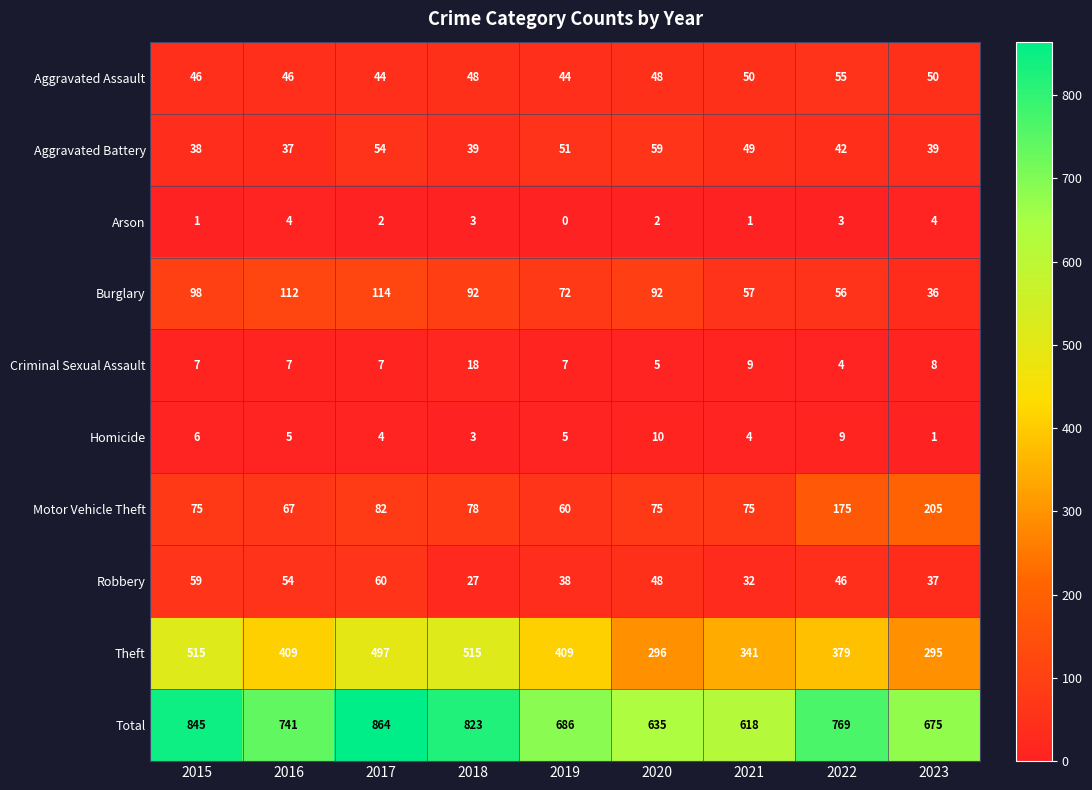

The value of Robbery at 2019 is 38. True or false?

True